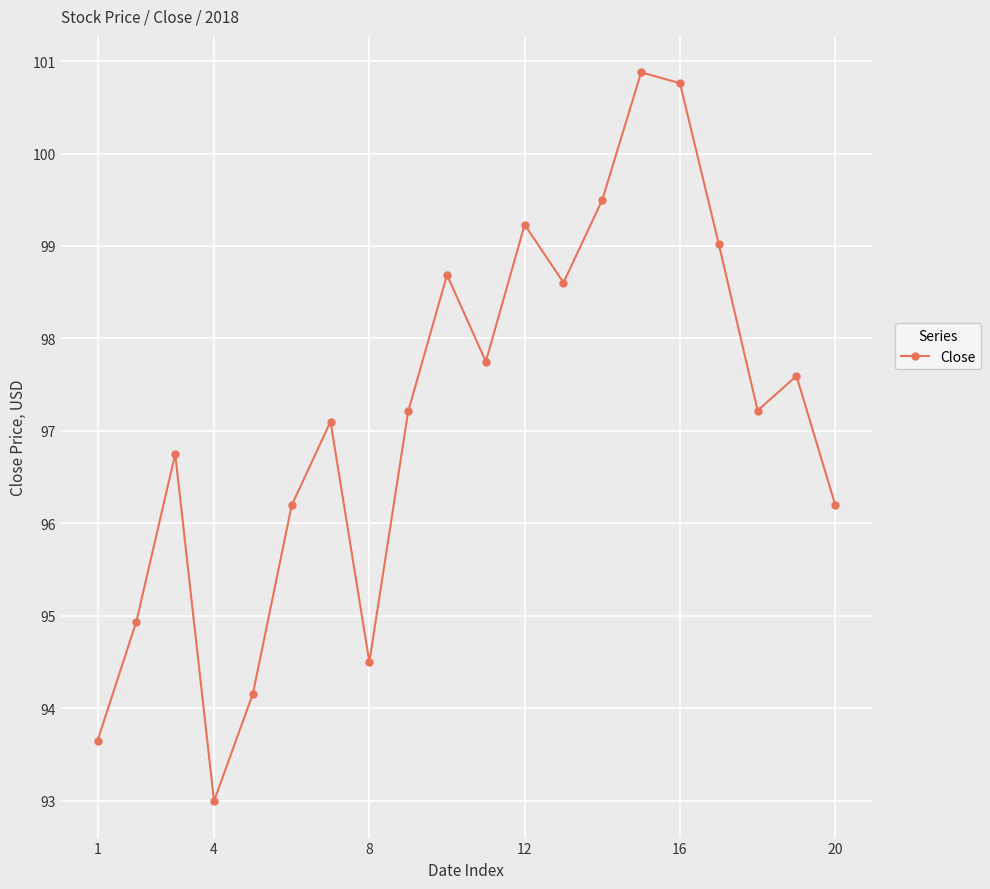

What is the greatest value displayed?

100.9